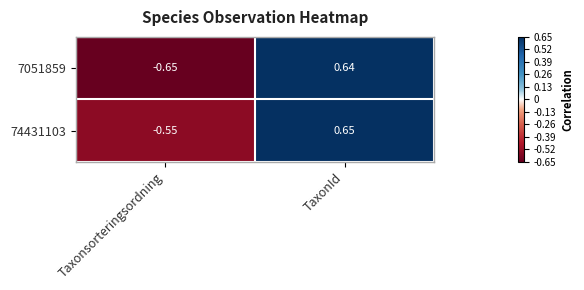

At which label does 74431103 first exceed 0?

TaxonId